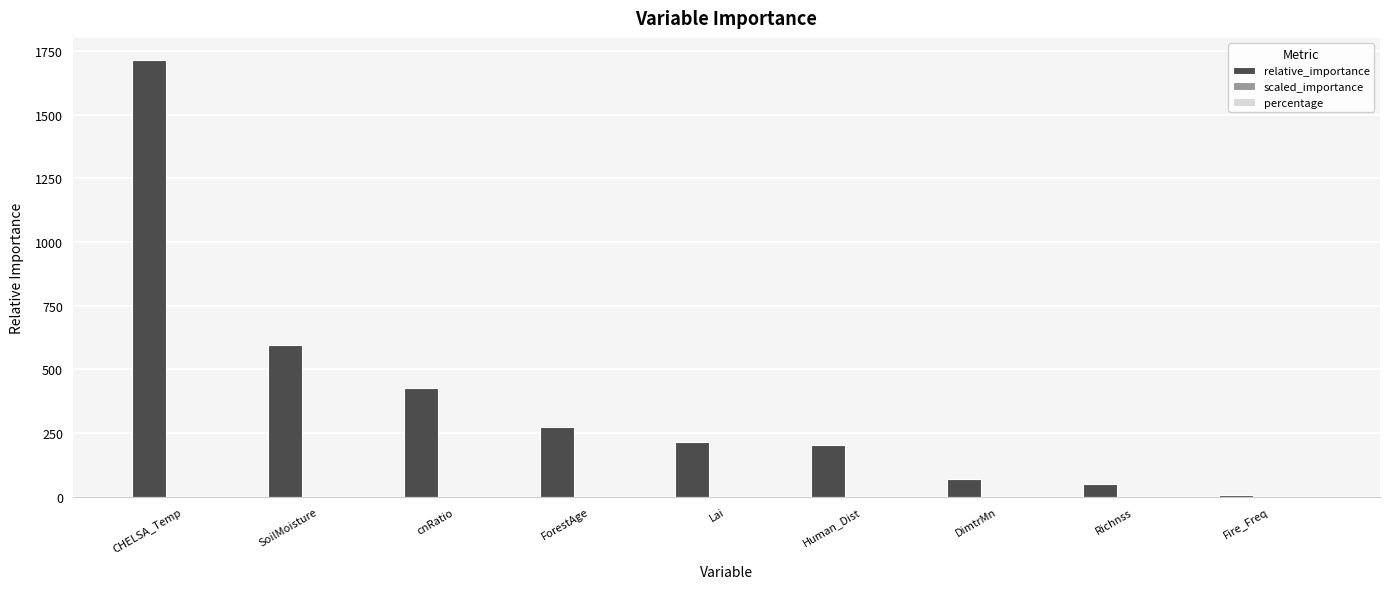

What is the greatest value displayed?

1715.4